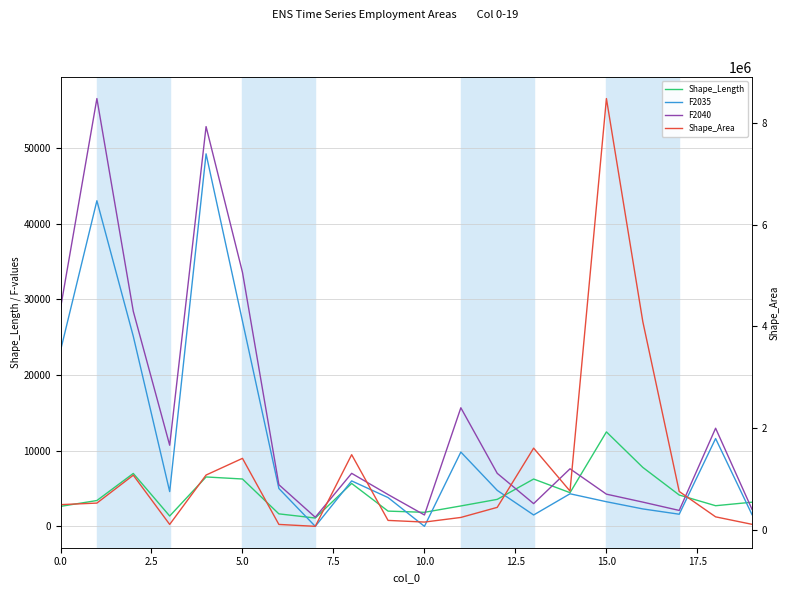

List the series in order of their peak value, highest first.

Shape_Area, F2040, F2035, Shape_Length